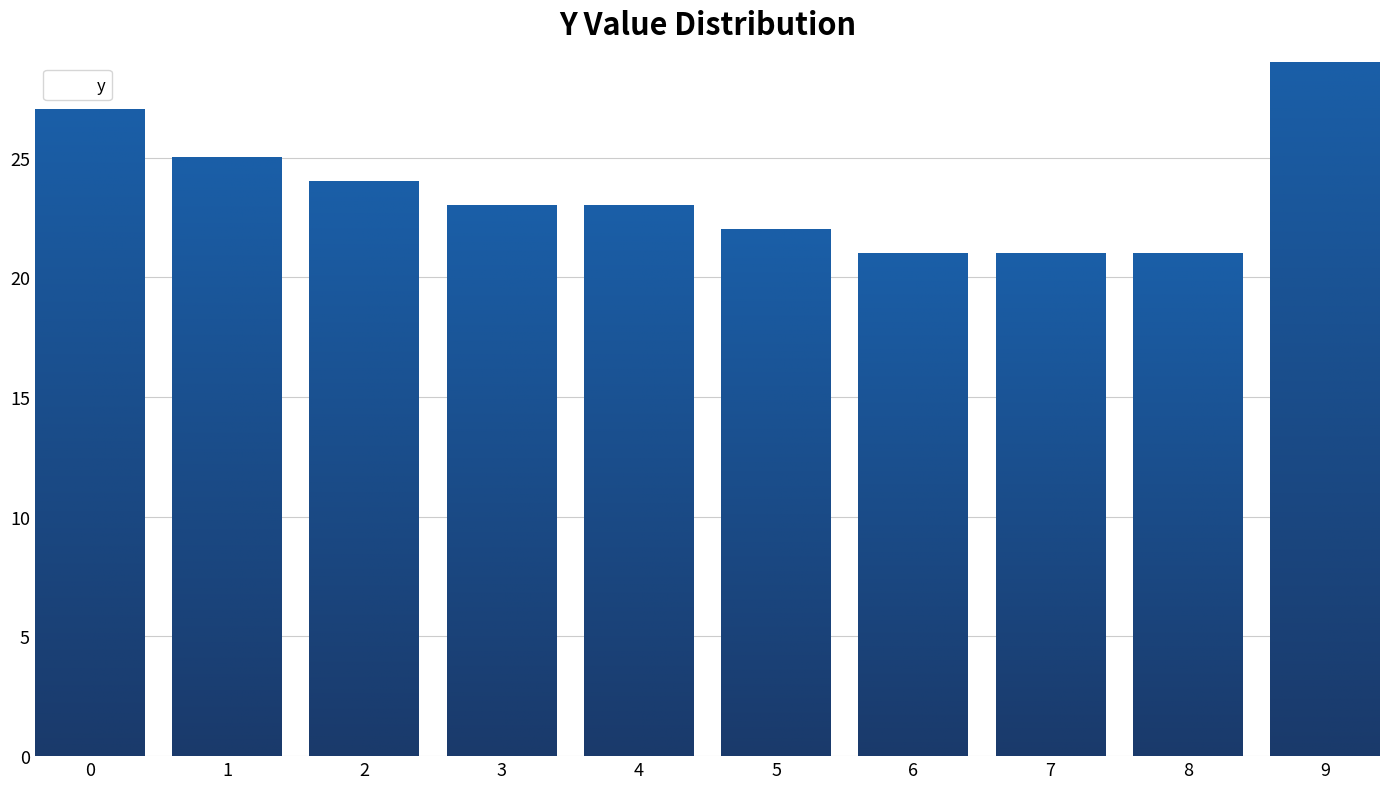

Reading left to right, list all the values displayed in this chart.

27	25	24	23	23	22	21	21	21	29